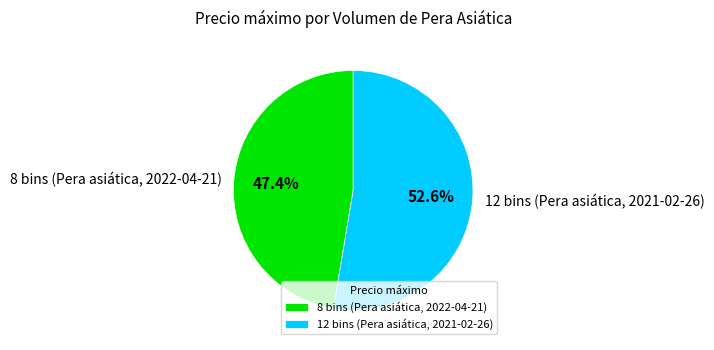

To the nearest percent, what percentage of the pie is 12 bins (Pera asiática, 2021-02-26)?

53%